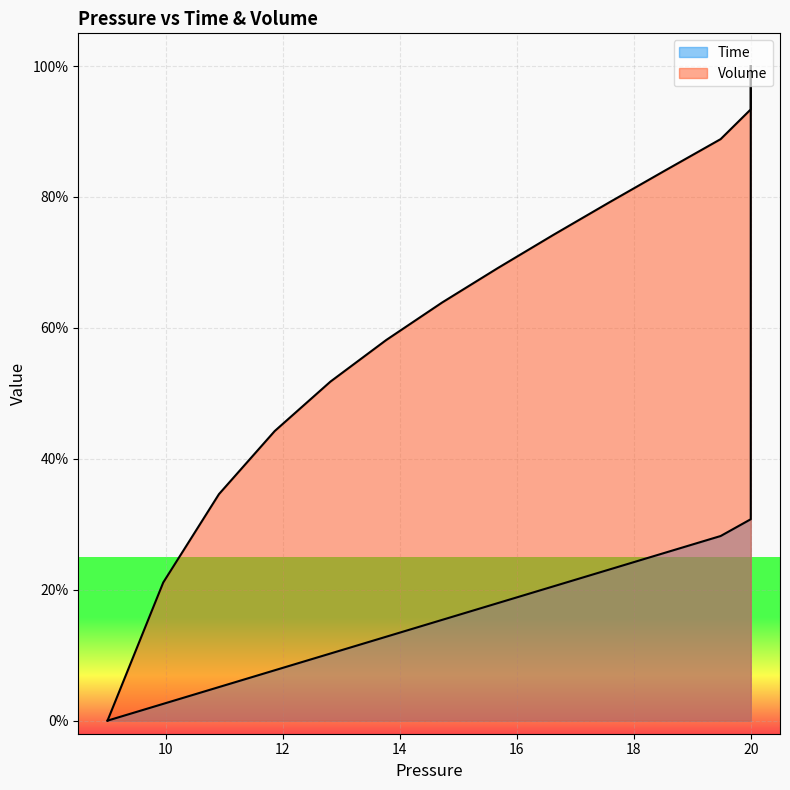

Is it true that Time equals 0.1 at 18?

False